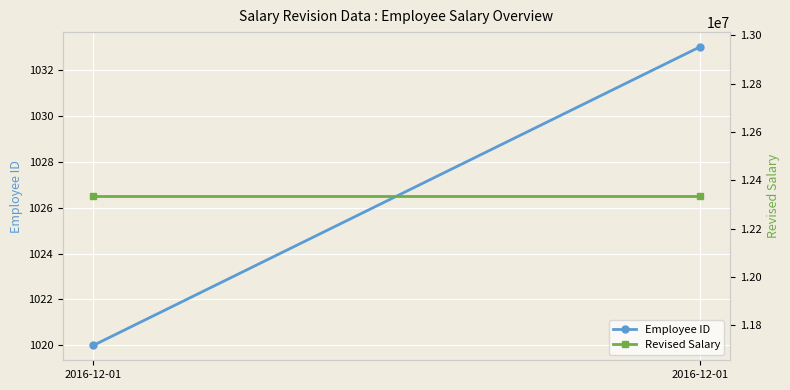

Count the number of categories in the chart.

2